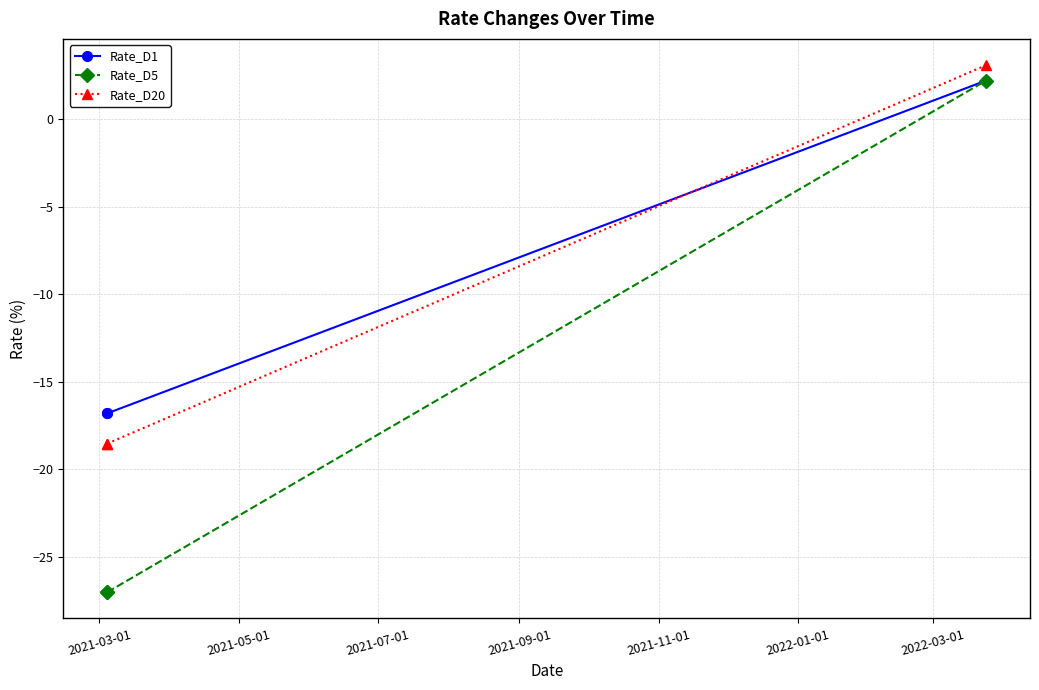

What is the value of the Rate_D5 point at the 1st from the left?

-27.0